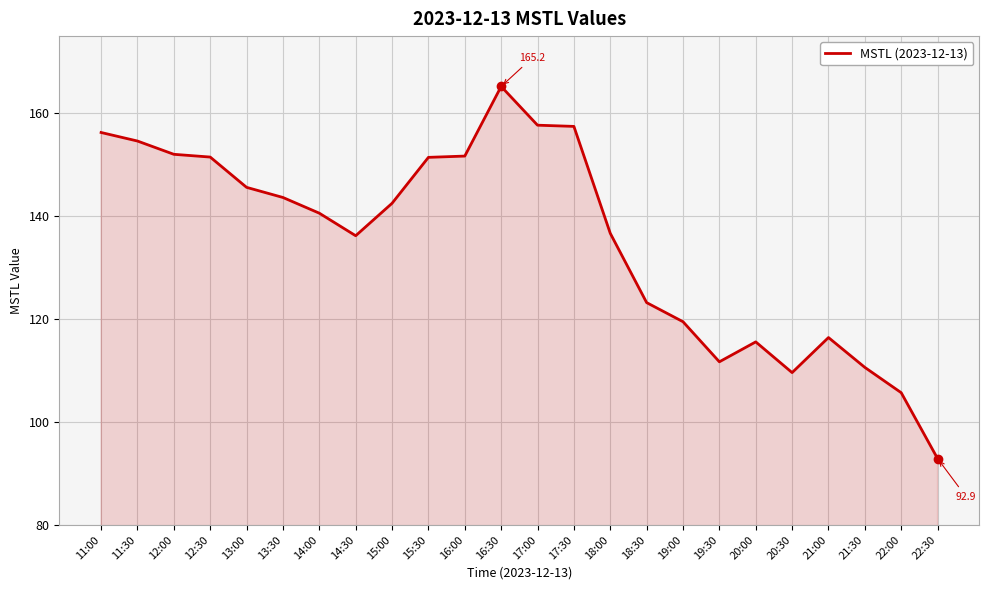

What is the approximate value at 13:30?

143.6